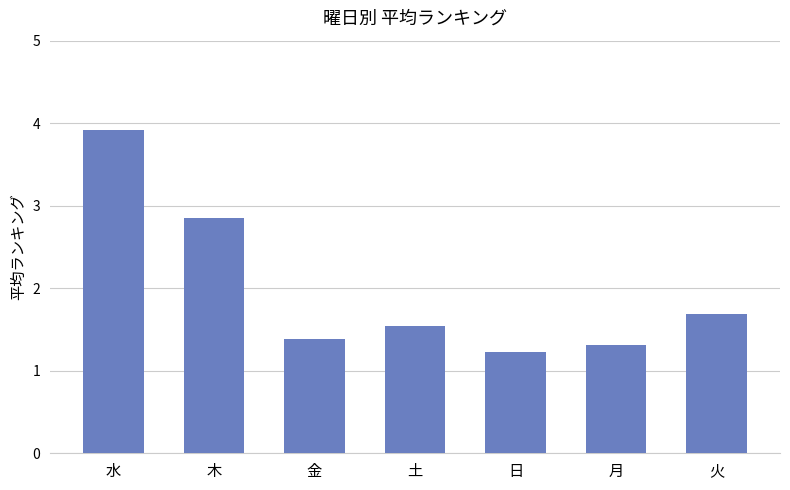

What is the difference between the maximum and minimum values?

2.7